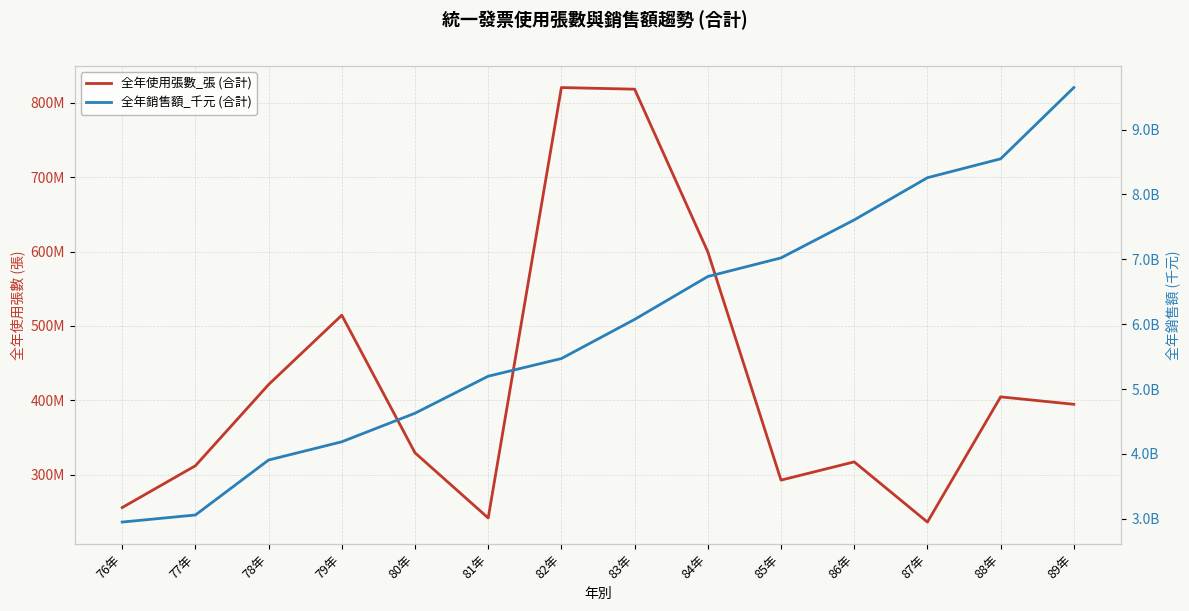

Reading right to left, extract all data points from this chart.

全年使用張數_張 (合計): 89年=394689057	88年=404695007	87年=236316111	86年=317243658	85年=292715956	84年=599739387	83年=818480122	82年=820651465	81年=241812262	80年=329452014	79年=514520226	78年=421235811	77年=312029282	76年=255823373
全年銷售額_千元 (合計): 89年=9647615877	88年=8548876242	87年=8257568749	86年=7607369906	85年=7021582892	84年=6734507100	83年=6073163249	82年=5469808015	81年=5197375232	80年=4626946640	79年=4186592394	78年=3905437823	77年=3057901142	76年=2948865918